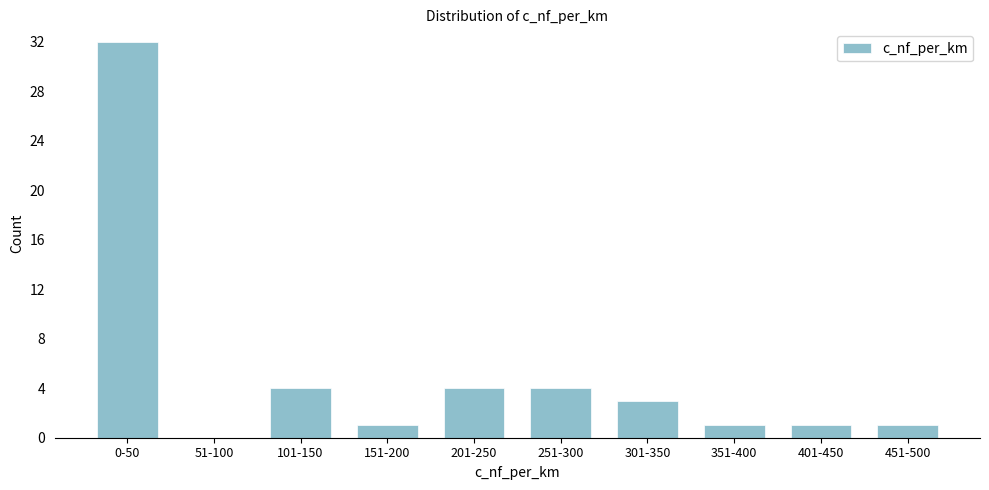

Reading right to left, transcribe all the data shown in this chart.

451-500=1	401-450=1	351-400=1	301-350=3	251-300=4	201-250=4	151-200=1	101-150=4	51-100=0	0-50=32